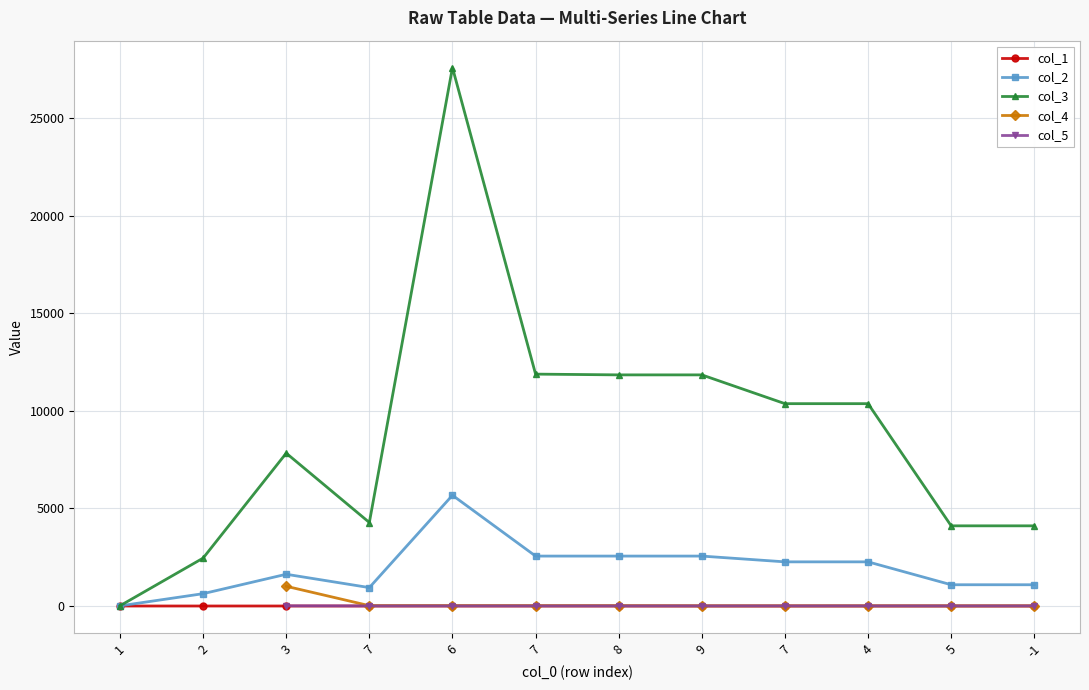

Count the number of categories in the chart.

12